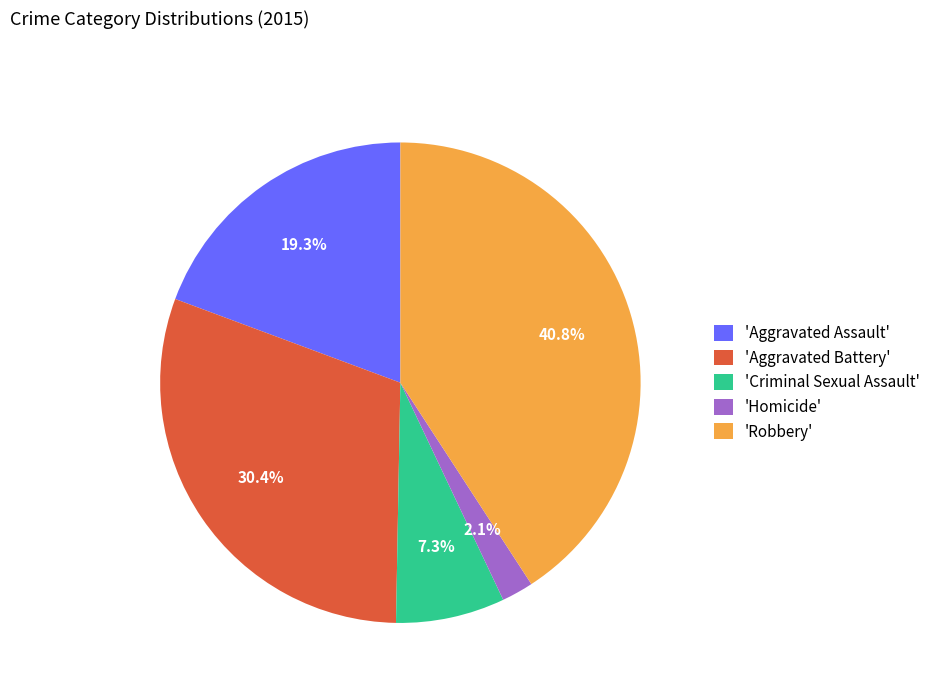

What is the largest slice in the pie chart?

'Robbery'